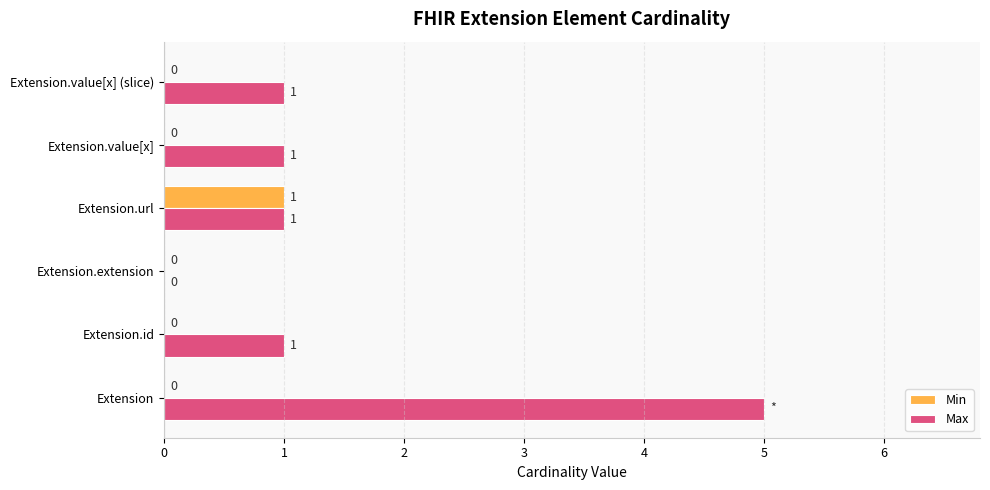

Which series changed the most between Extension and Extension.value[x] (slice)?

Max